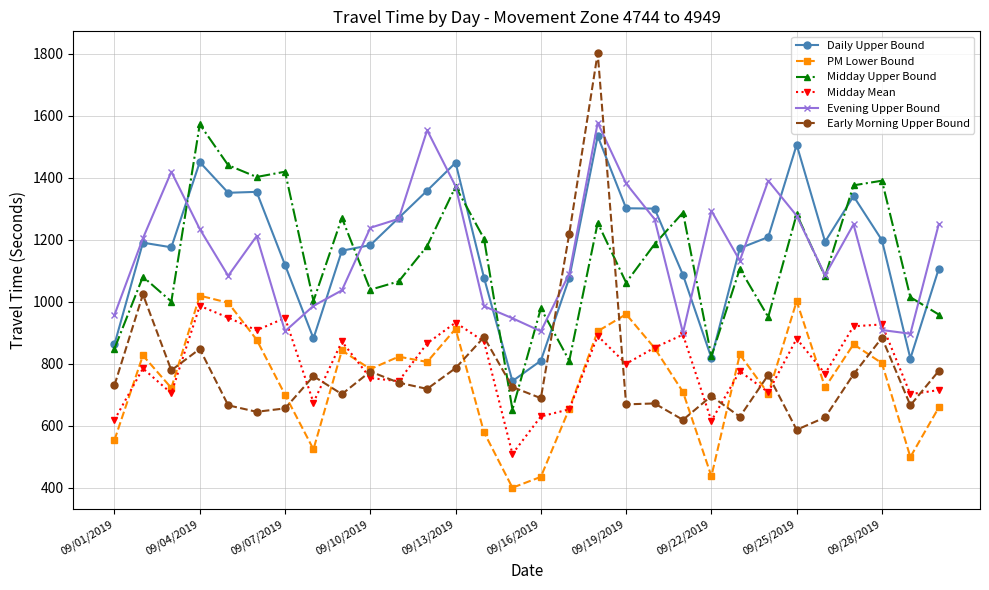

Which series has the widest spread of values?

Early Morning Upper Bound